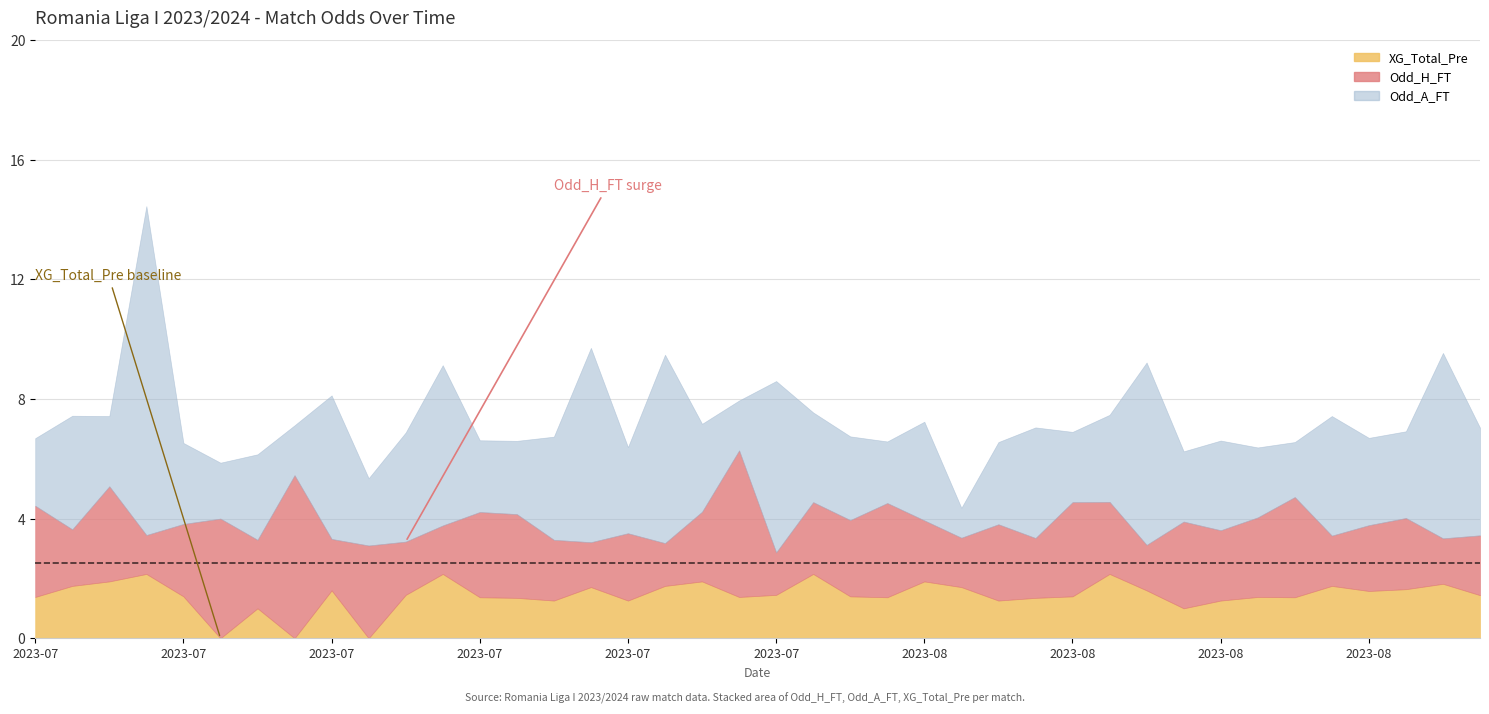

How many values in the XG_Total_Pre series are below 1?

3